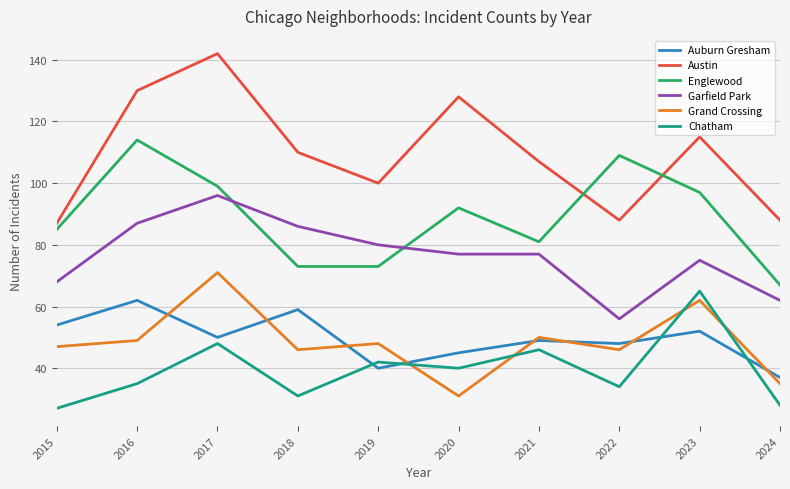

What is the smallest value displayed?

27